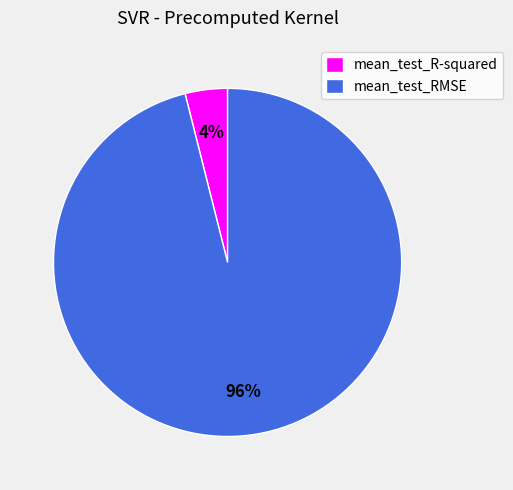

Is it true that mean_test_RMSE is 82% of the pie?

False